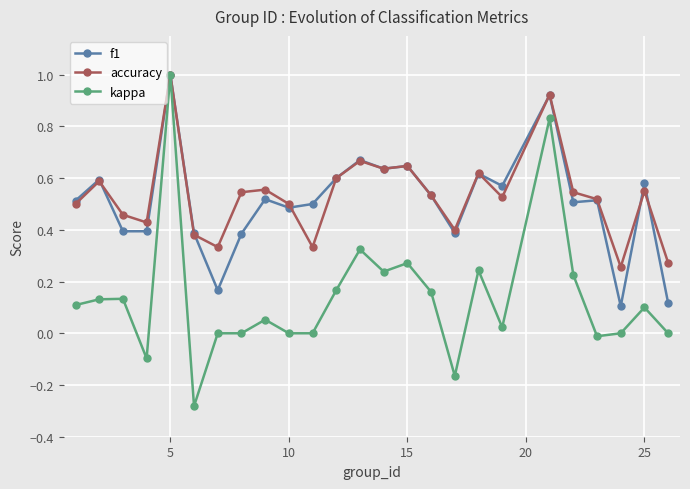

What is the maximum value shown in the chart?

1.0